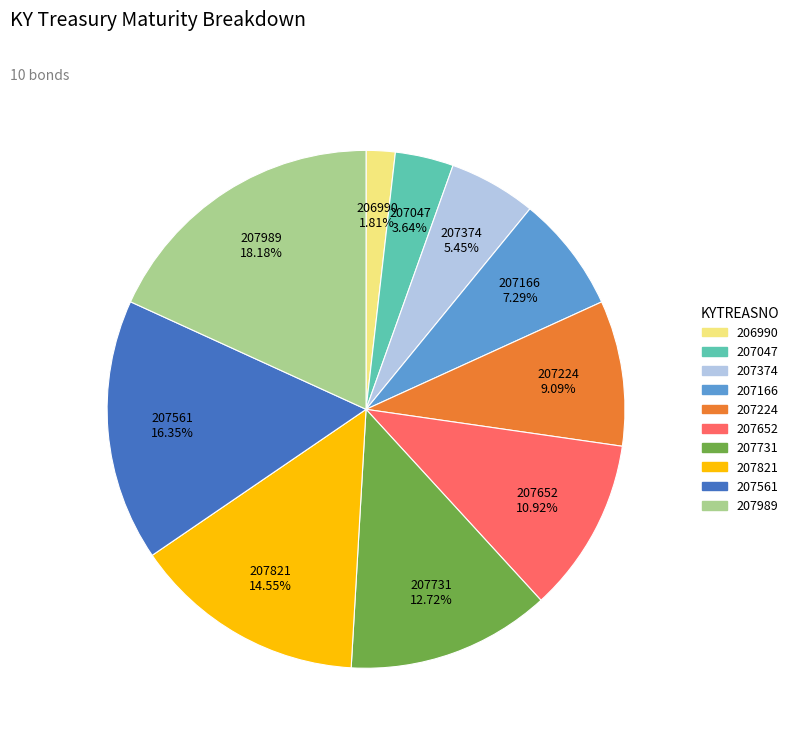

What is the ratio of the value at 207374 5.45% to the value at 207561 16.35%?

0.3